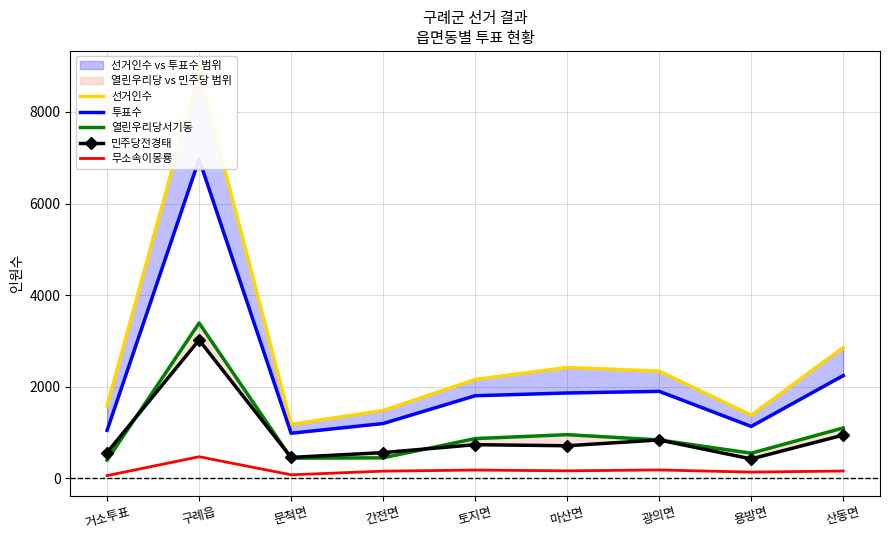

Which has a higher value, 산동면 or 문척면?

산동면